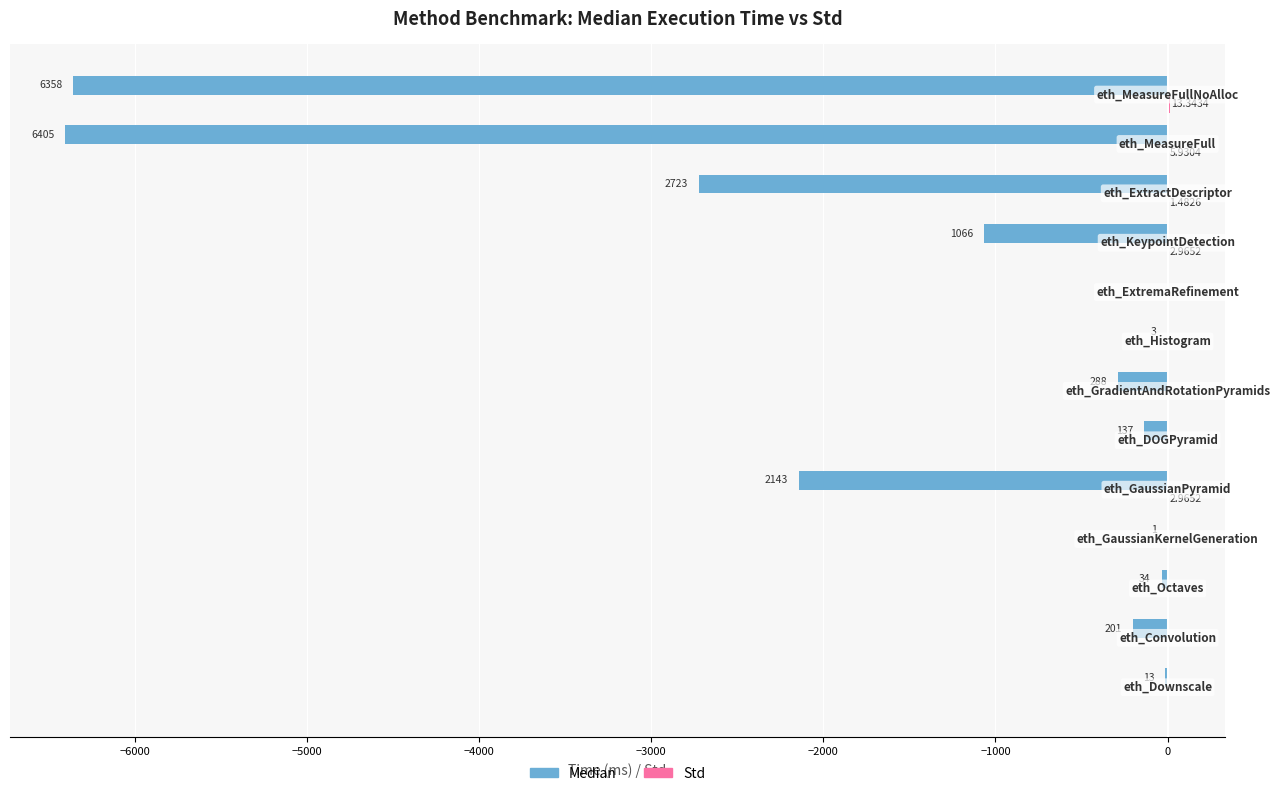

What is the greatest value displayed?

13.3